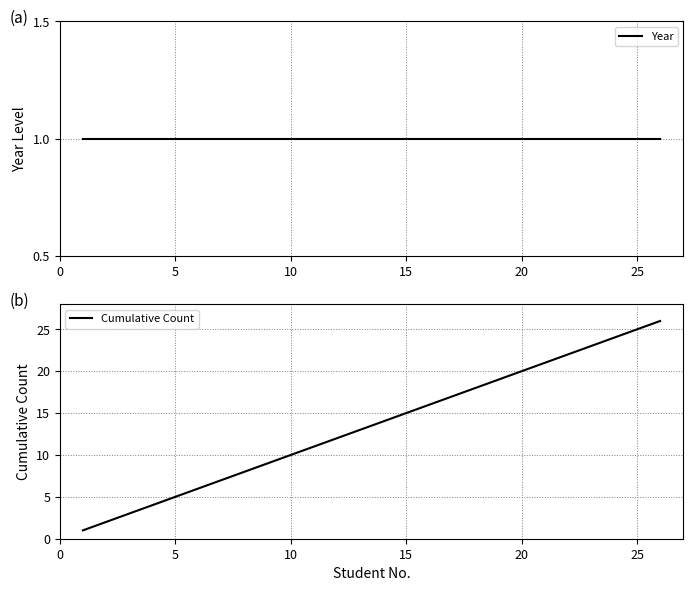

The value of Cumulative Count at 20 is 35. True or false?

False